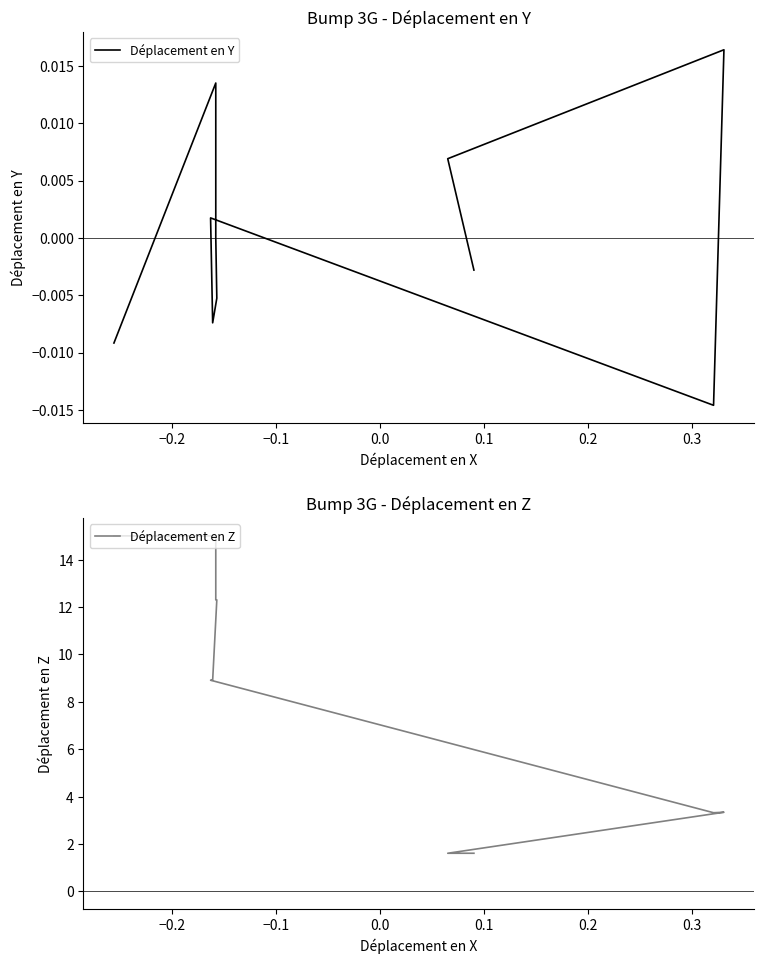

True or false: Déplacement en Y and Déplacement en Z intersect in this chart.

False